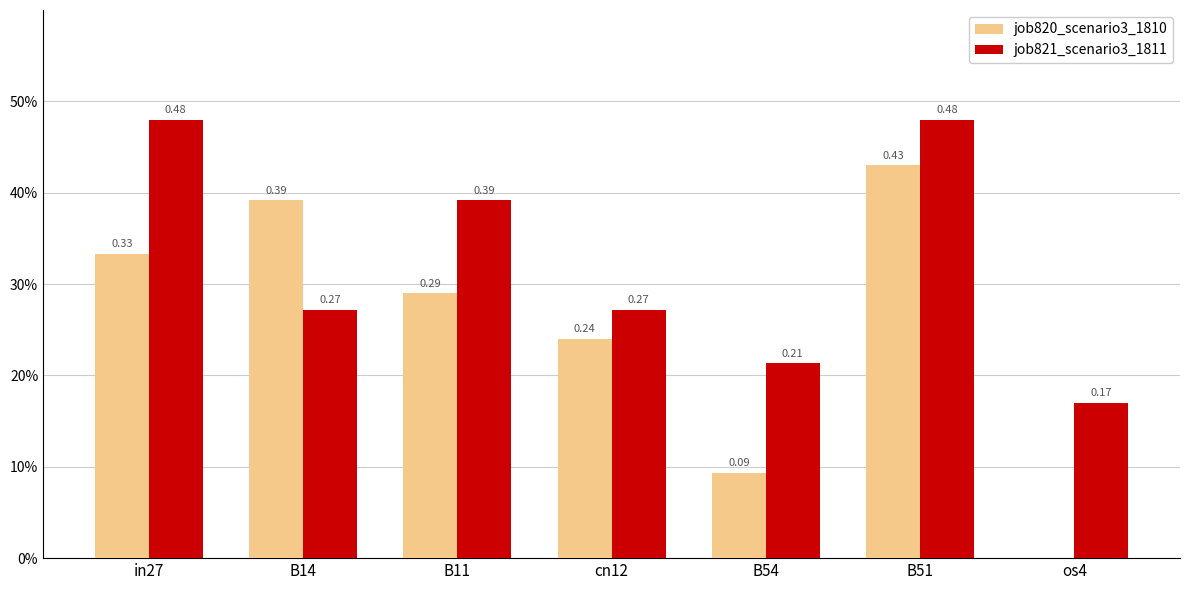

Are the bars horizontal?

No